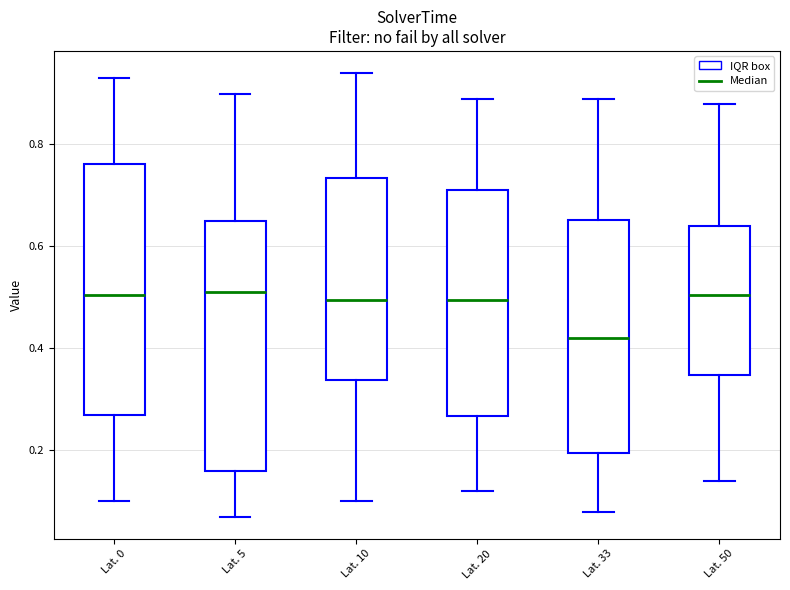

Reading left to right, read every box against the y-axis: the position of its median line, the range the box covers, and the ends of its whiskers. The values are not printed on the chart, so give them approximately, as read against the axis.

Lat. 0: median 0.50, box 0.28 to 0.76, whiskers 0.10 to 0.94
Lat. 5: median 0.52, box 0.16 to 0.66, whiskers 0.08 to 0.90
Lat. 10: median 0.50, box 0.34 to 0.74, whiskers 0.10 to 0.94
Lat. 20: median 0.50, box 0.26 to 0.72, whiskers 0.12 to 0.90
Lat. 33: median 0.42, box 0.20 to 0.66, whiskers 0.08 to 0.90
Lat. 50: median 0.50, box 0.34 to 0.64, whiskers 0.14 to 0.88